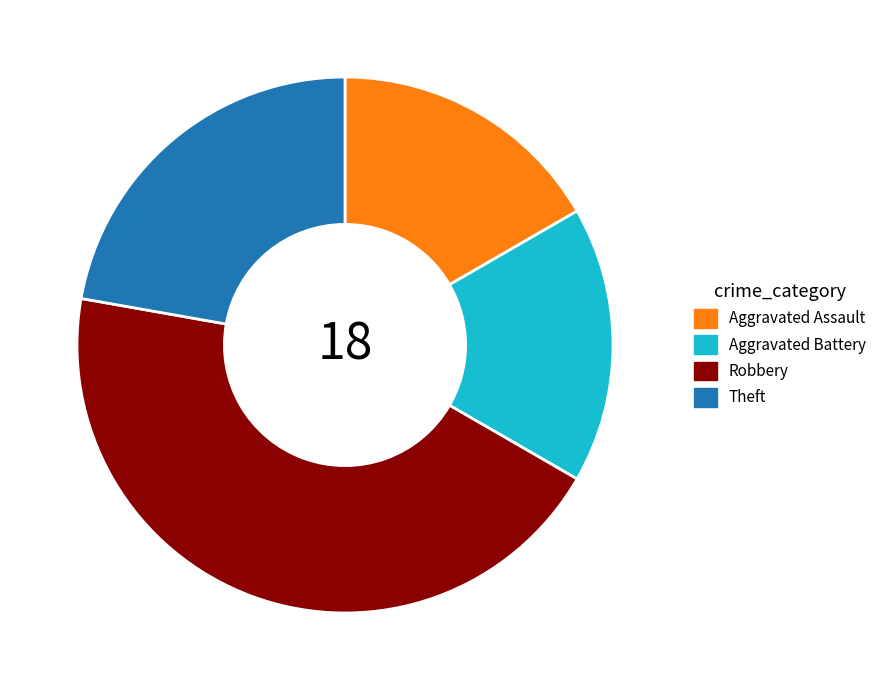

Approximately how many times larger is the value at Theft compared to Aggravated Assault?

1.3